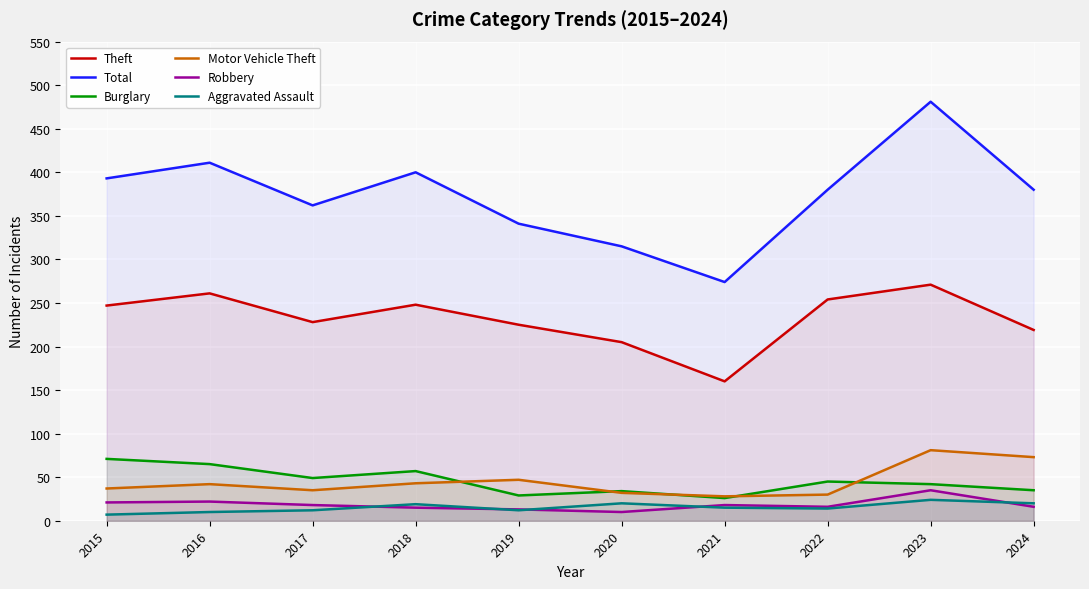

Where is the first local minimum for Burglary?

2017